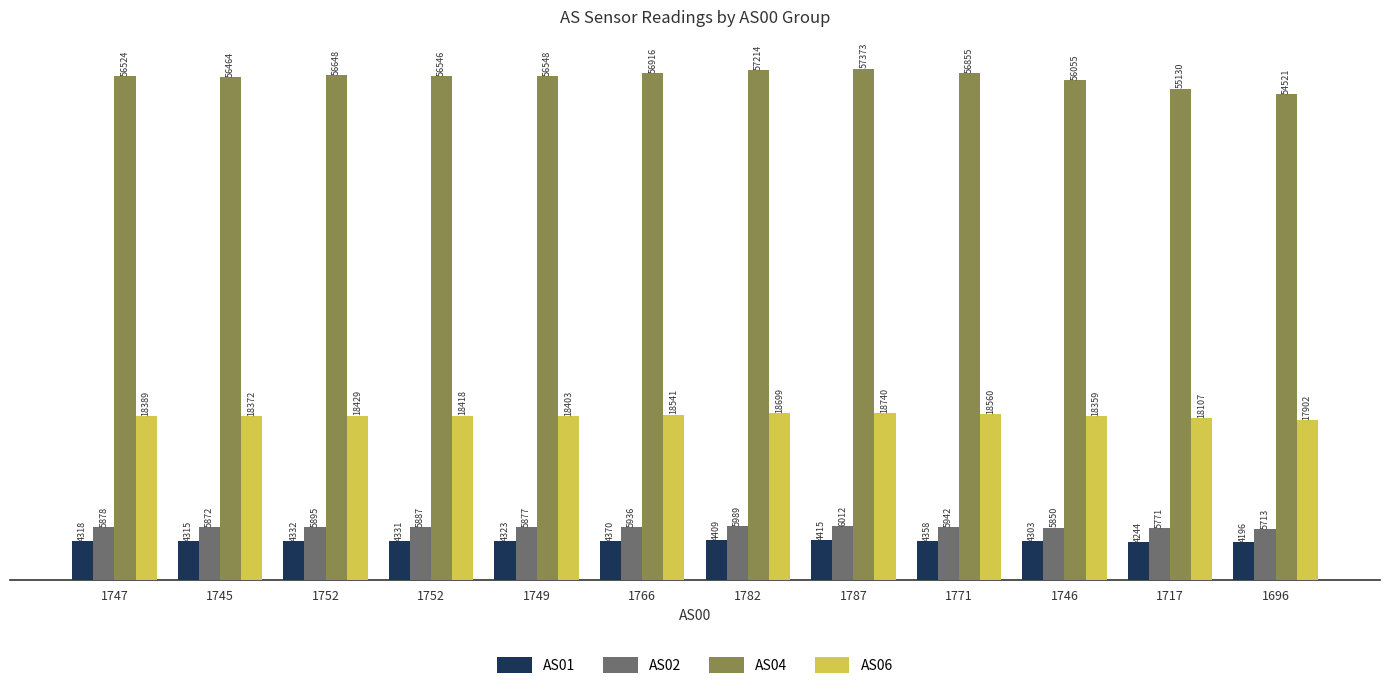

At which label does AS06 first exceed 18418?

1752